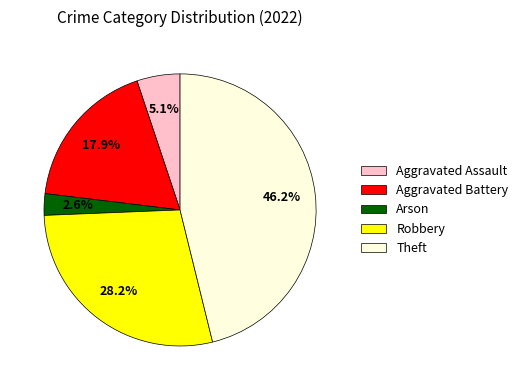

Combined, what portion of the pie is Arson and Robbery?

30.8%